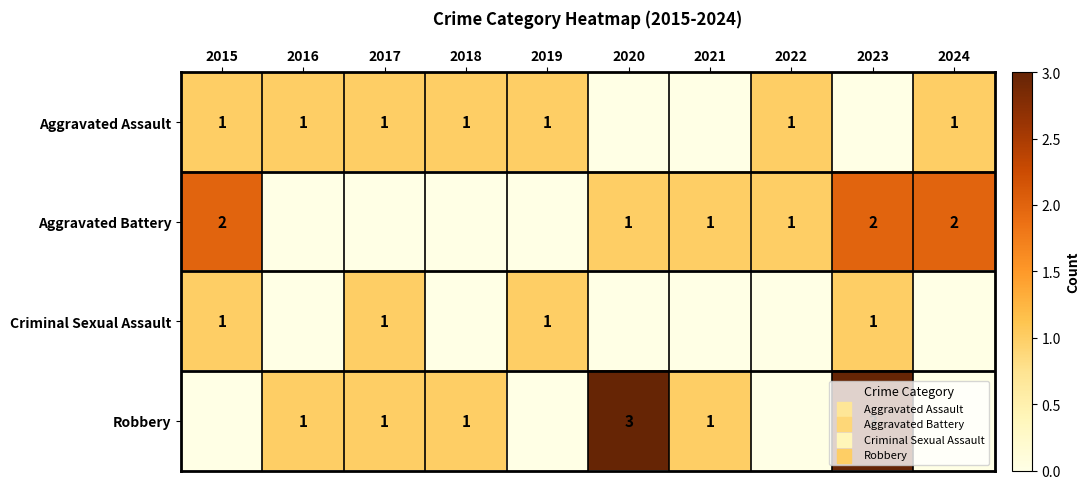

Is it true that Robbery equals 1 at 2020?

False